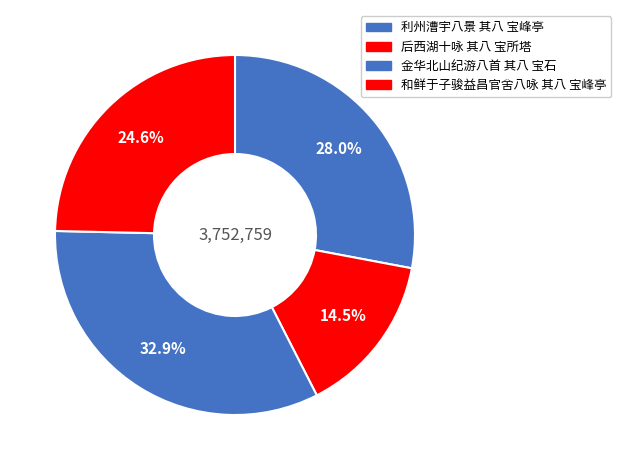

What is the change in value from 利州漕宇八景 其八 宝峰亭 to 金华北山纪游八首 其八 宝石?

+184016